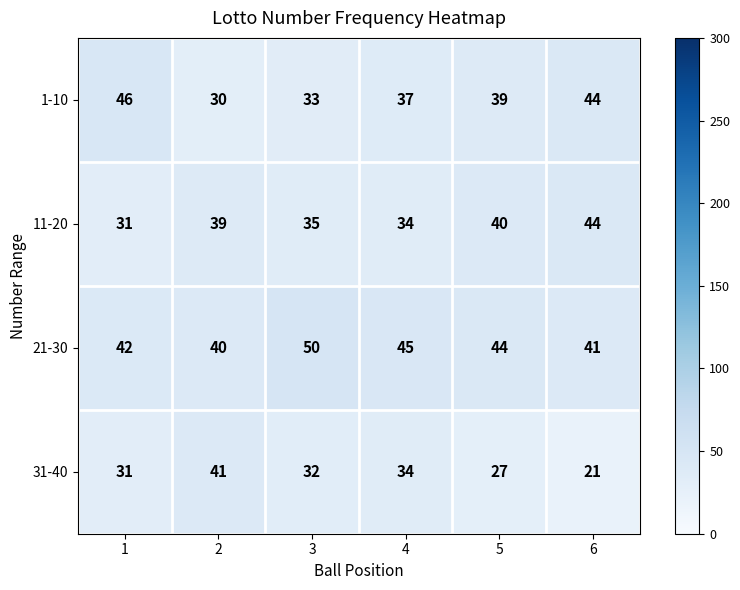

Which category has the highest value across all series?

3